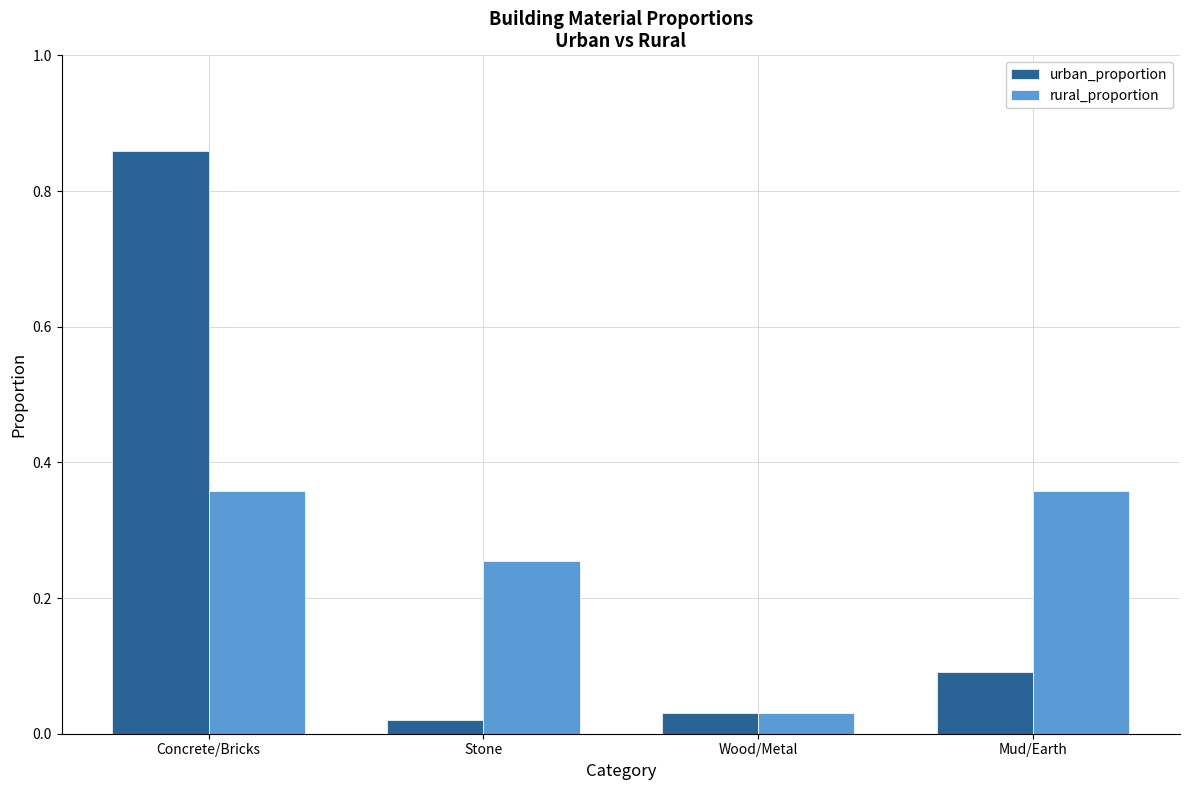

How many categories are shown in the chart?

4